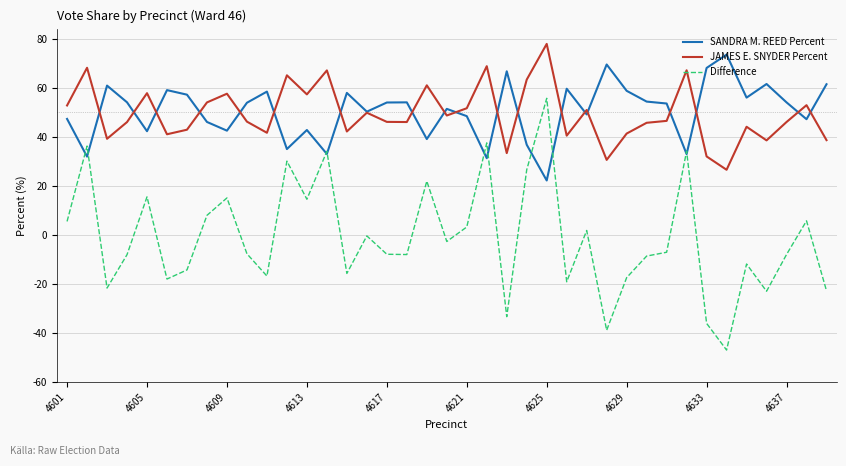

What is the greatest value displayed?

77.8